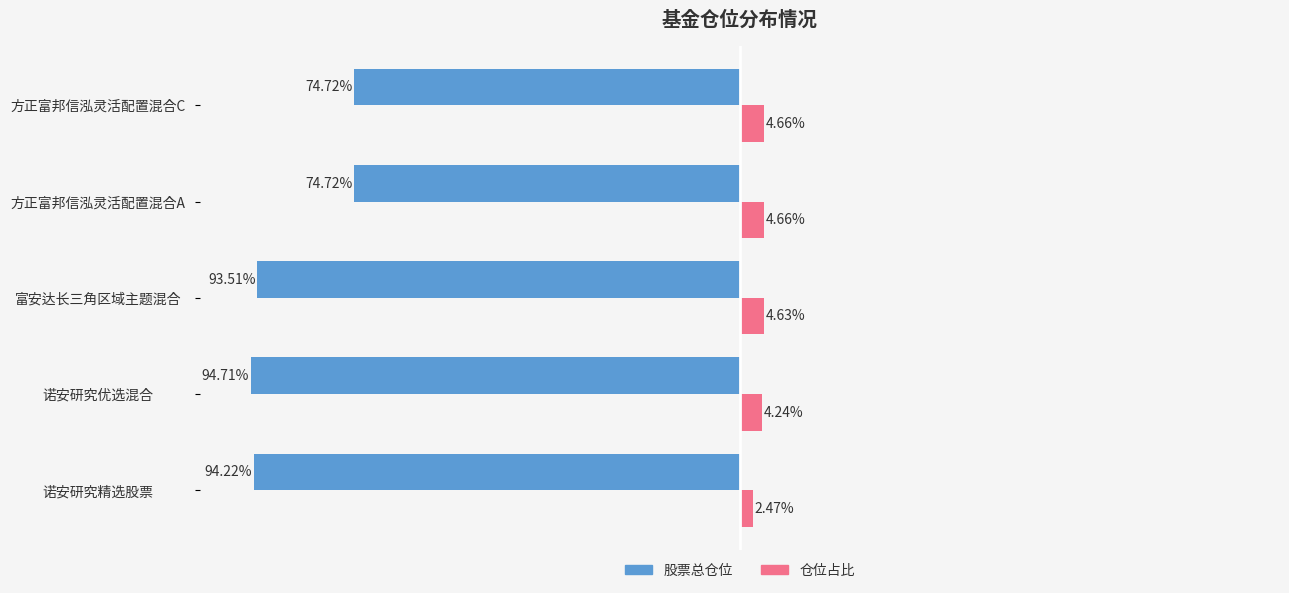

Rank the series by their average value, from lowest to highest.

股票总仓位, 仓位占比